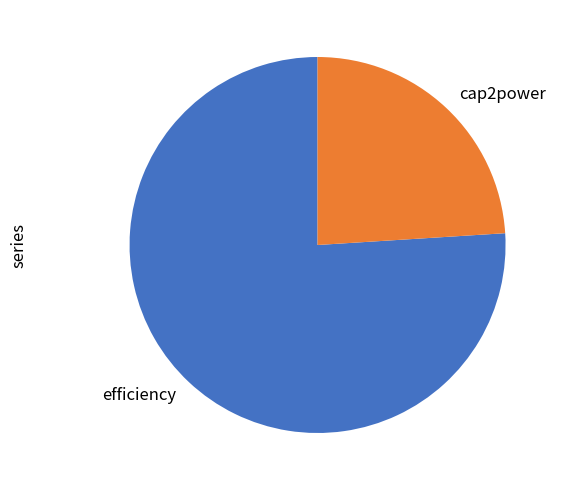

Rank the categories by value from highest to lowest.

efficiency, cap2power